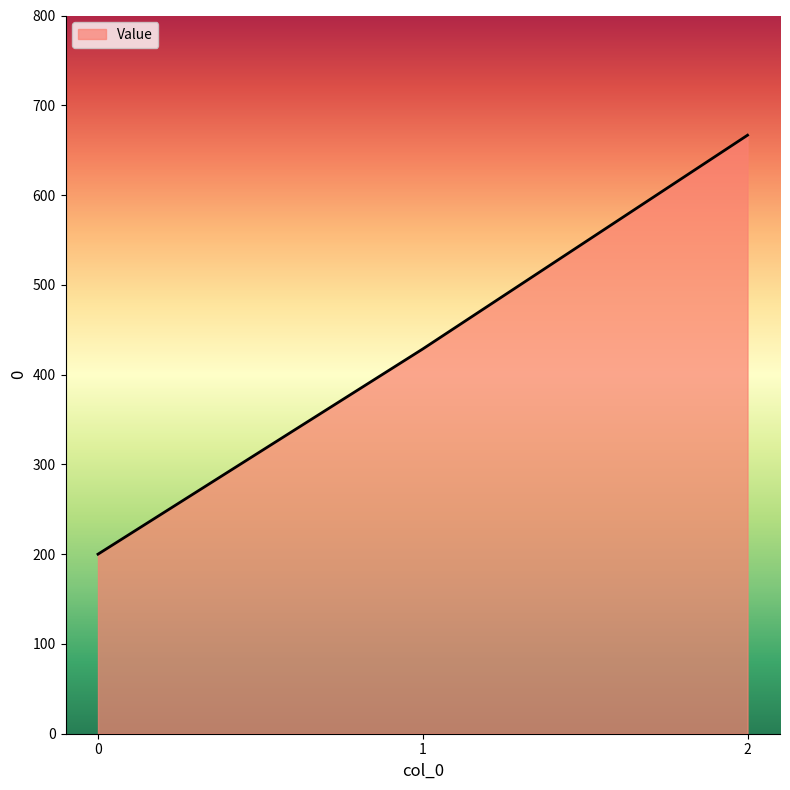

The value at 2 is 275.6. True or false?

False